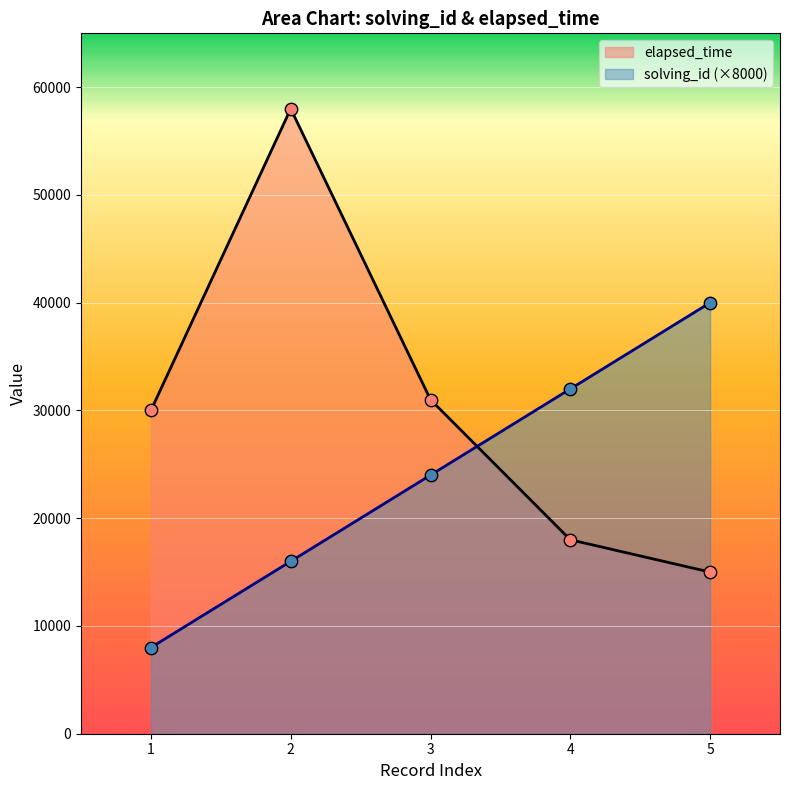

At how many categories does at least one series exceed 13893?

5